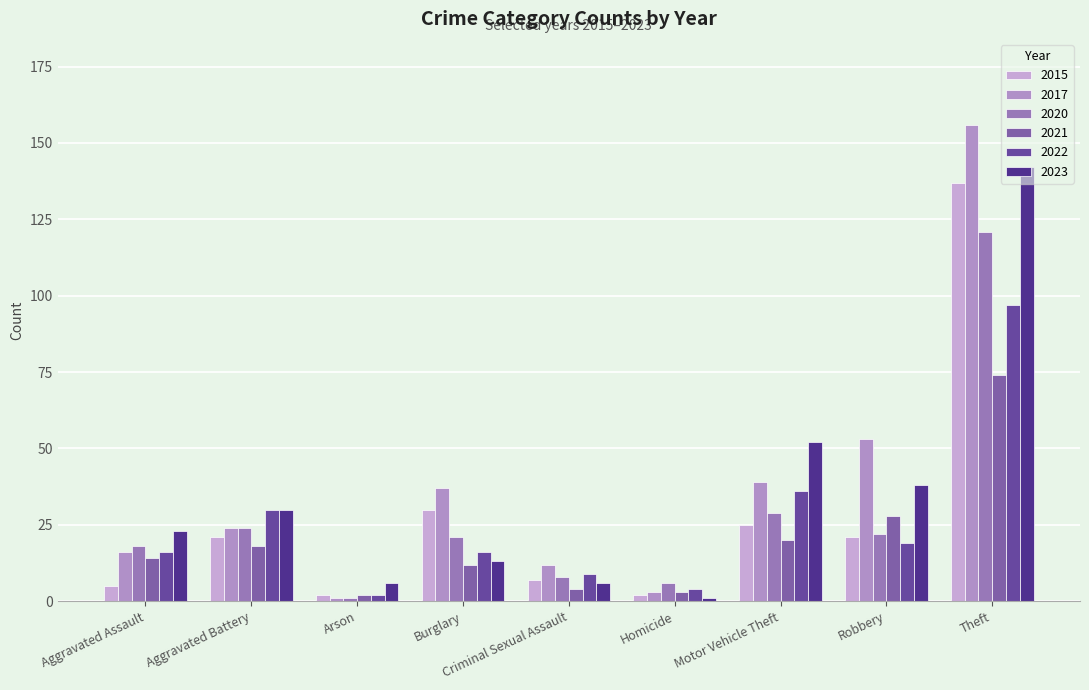

What are all the series names shown in the legend?

2015, 2017, 2020, 2021, 2022, 2023